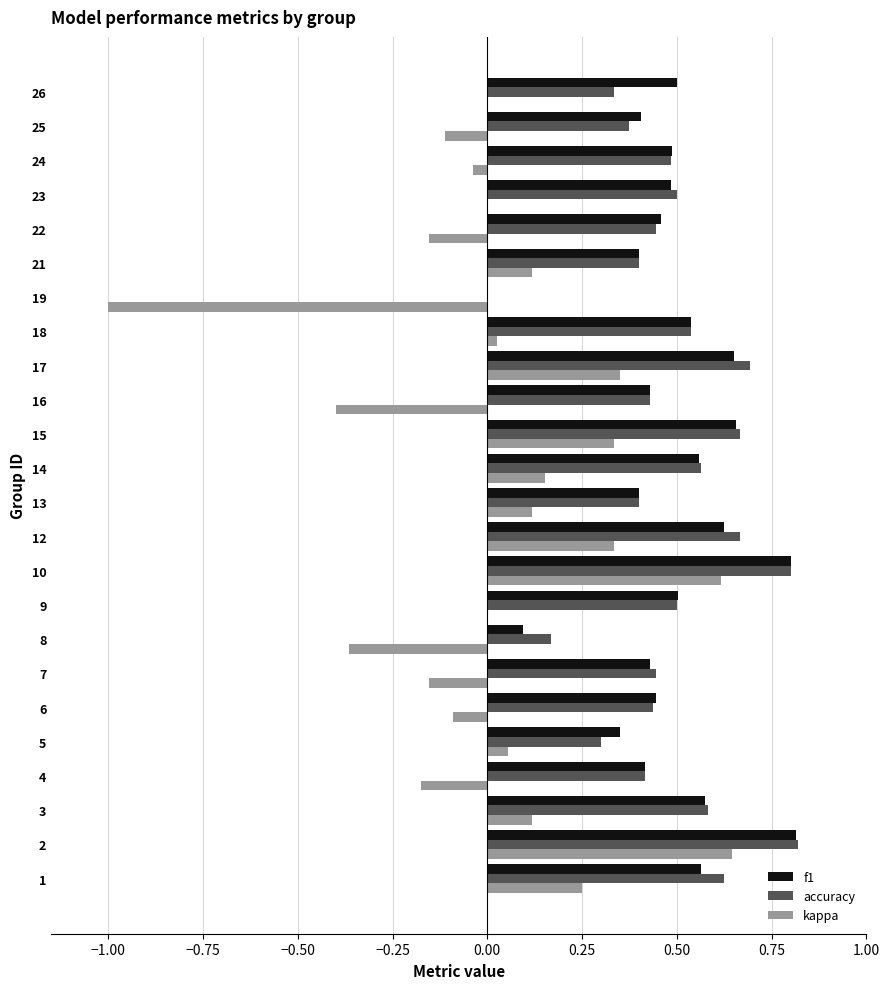

What is the total value across all series at 15?

1.7